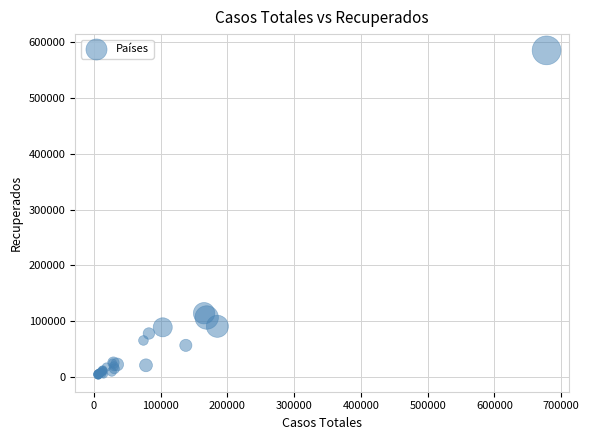

What Y value in the scatter plot is closest to 294203?

114295